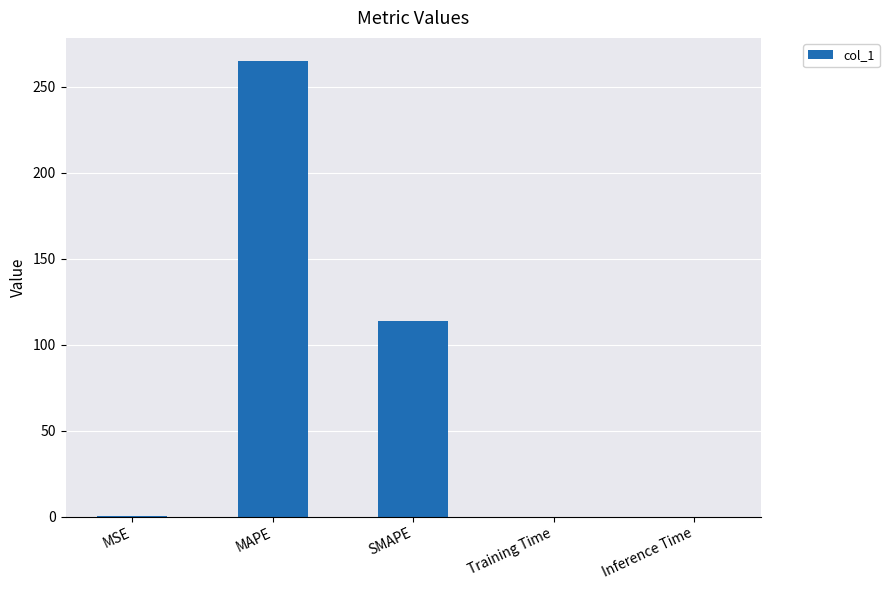

True or false: the data shows 196.5 at SMAPE.

False